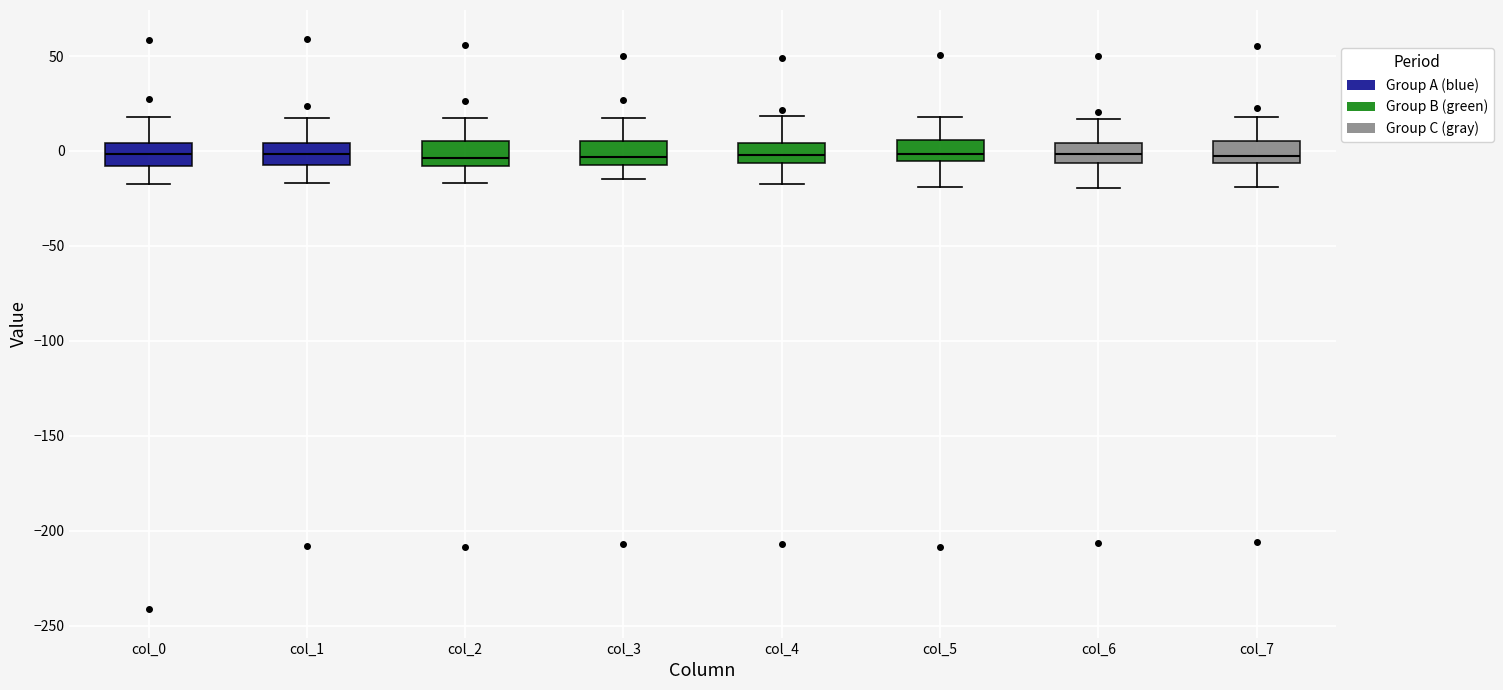

Reading left to right, transcribe this box plot: for each box, give where its median line is, the range the box spans, and where its two whiskers end, as read against the y-axis. The values are not printed on the chart, so give them approximately, as read against the axis.

col_0: median 0, box -10 to 5, whiskers -15 to 20
col_1: median 0, box -5 to 5, whiskers -15 to 15
col_2: median -5, box -10 to 5, whiskers -15 to 15
col_3: median -5 (just above the box's lower edge), box -5 to 5, whiskers -15 to 15
col_4: median 0, box -5 to 5, whiskers -20 to 20
col_5: median 0, box -5 to 5, whiskers -20 to 20
col_6: median 0, box -5 to 5, whiskers -20 to 15
col_7: median -5 (just above the box's lower edge), box -5 to 5, whiskers -20 to 20